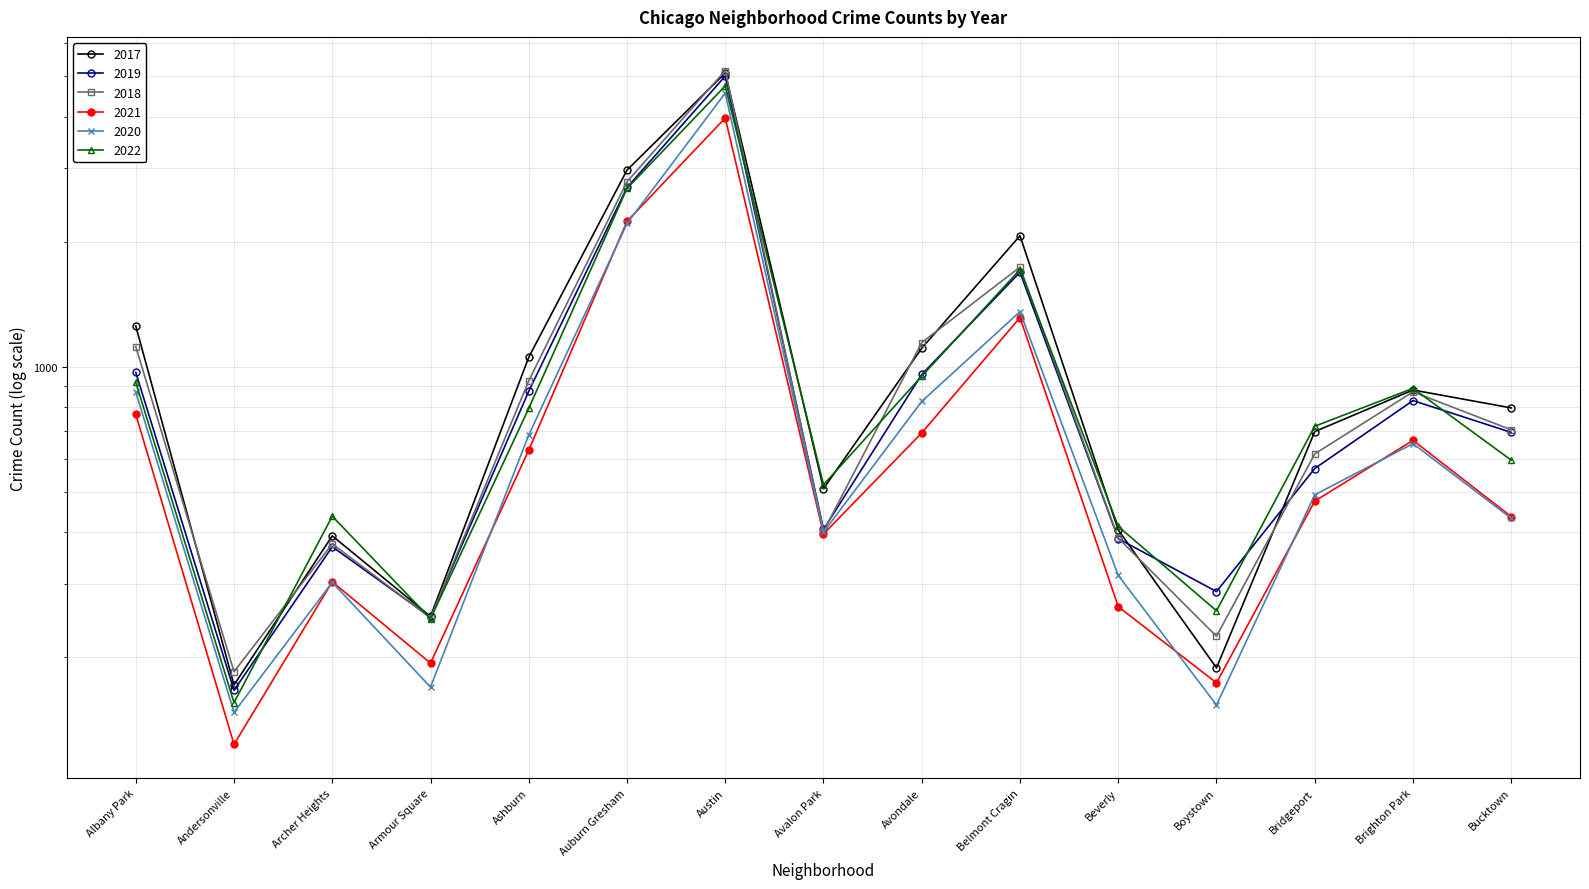

Which series ends up on top after the final intersection of 2018 and 2017?

2017